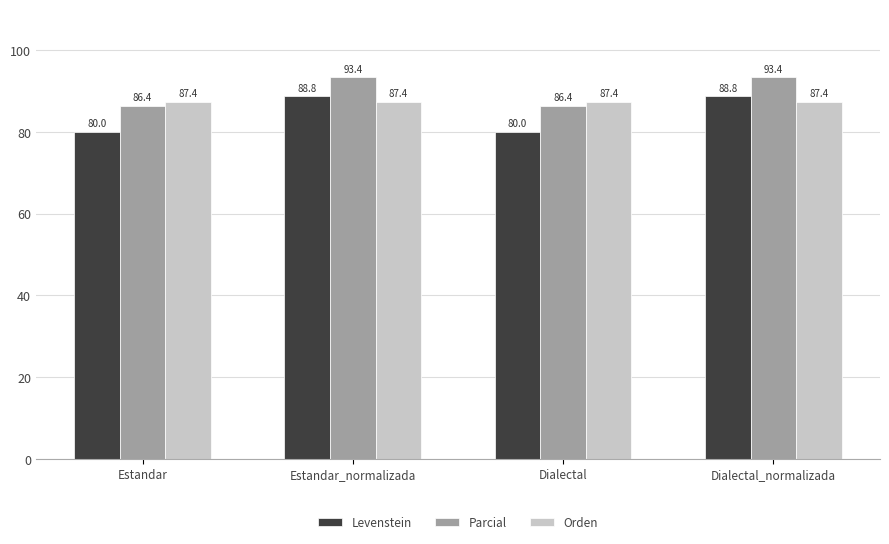

What are all the series names shown in the legend?

Levenstein, Parcial, Orden